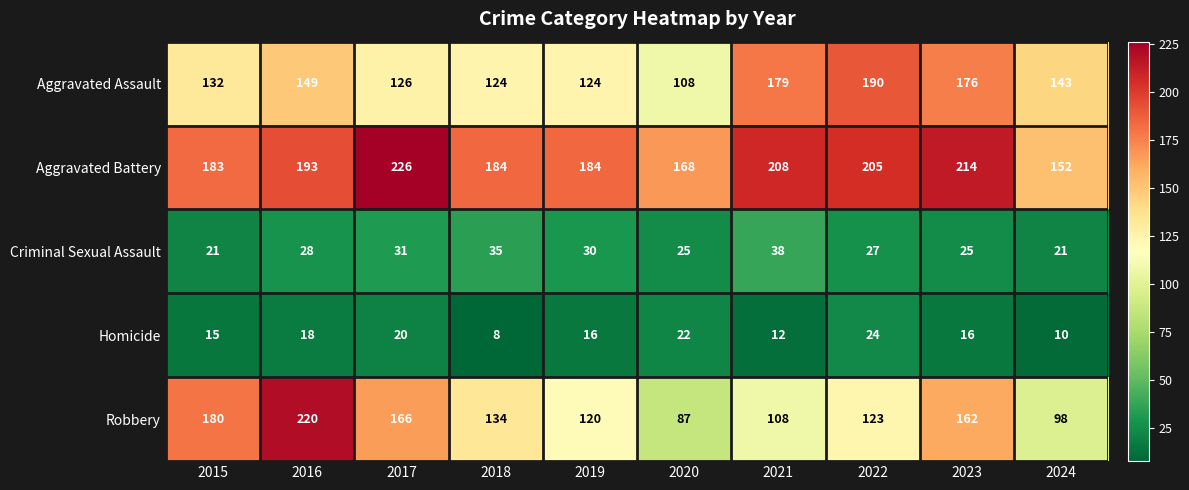

What is the approximate value of Aggravated Battery at 2016, to the nearest 5?

195